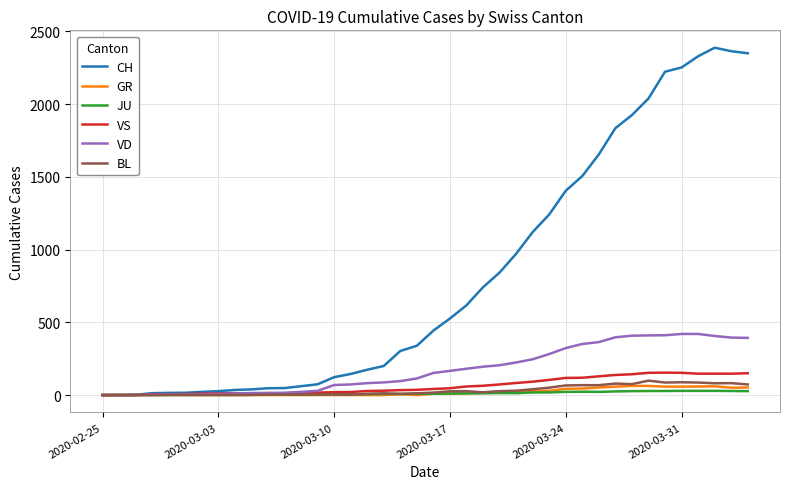

Count the number of categories in the chart.

40